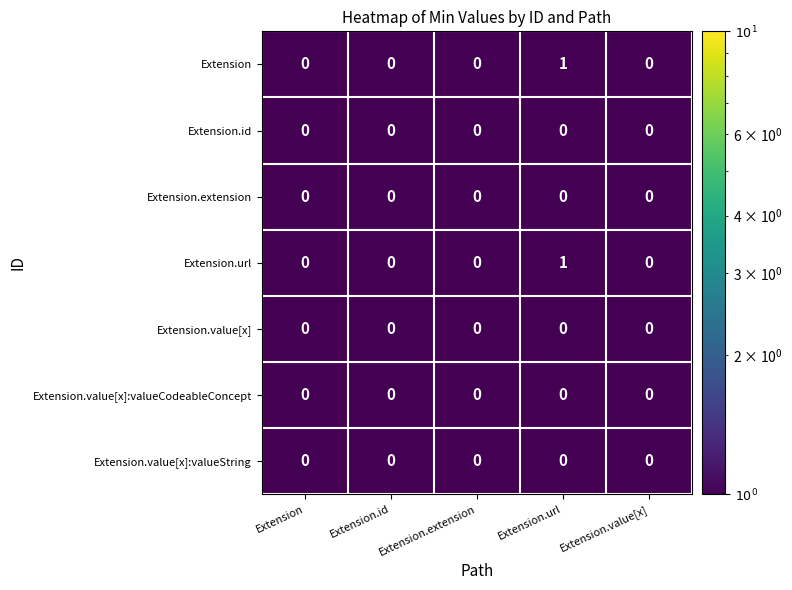

True or false: Extension.value[x]:valueCodeableConcept has a value of 0 at Extension.extension.

True